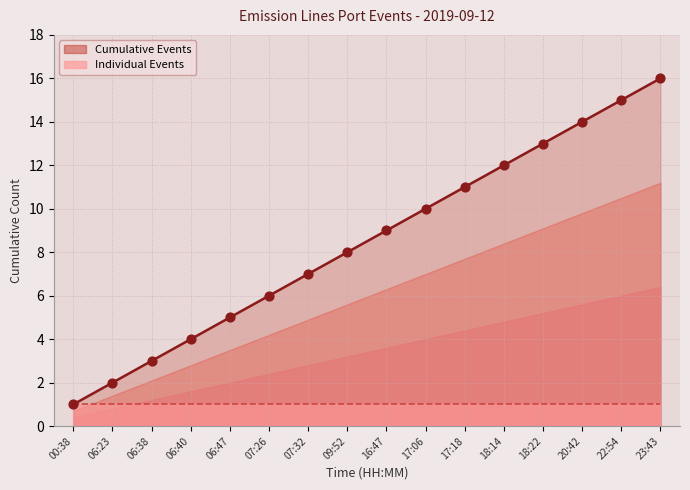

What is the change in value from 16:47 to 23:43?

+7